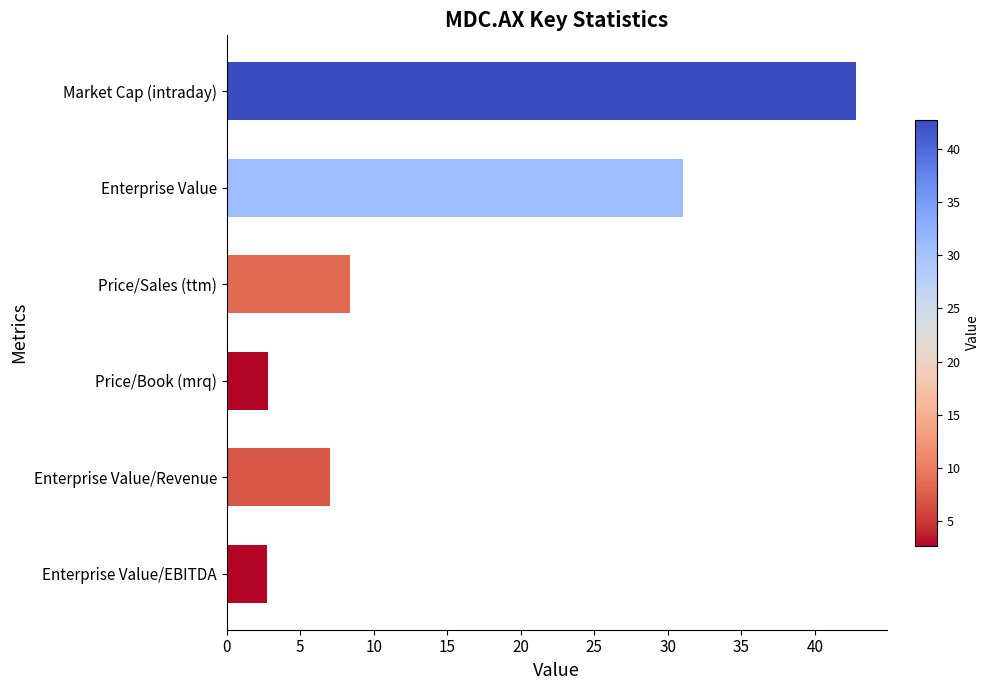

Does the chart contain any negative values?

No